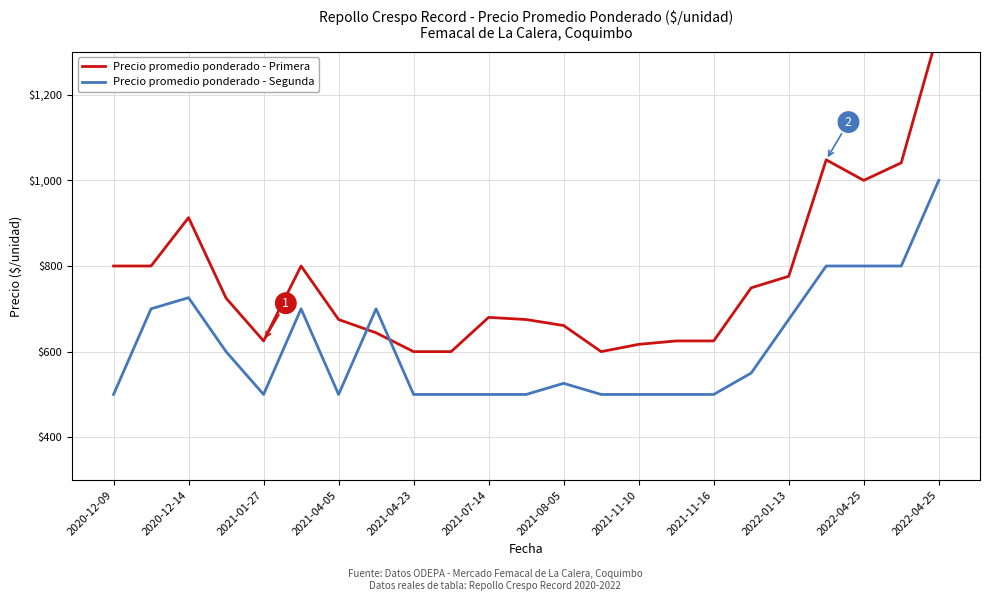

Which series has the widest spread of values?

Precio Primera